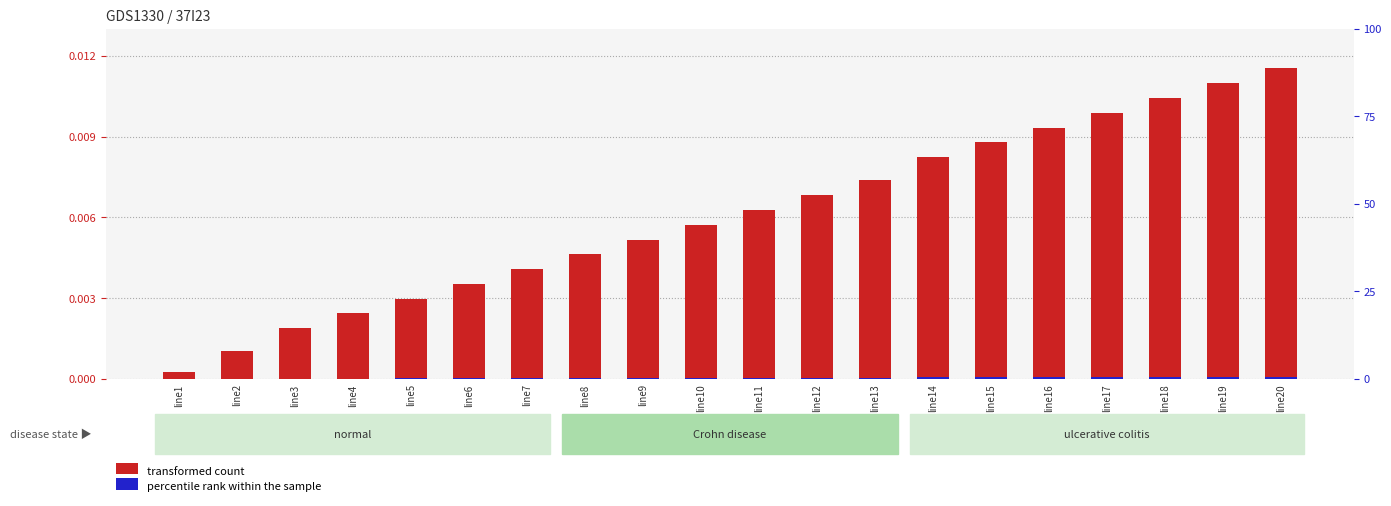

Count the number of data series in this chart.

2